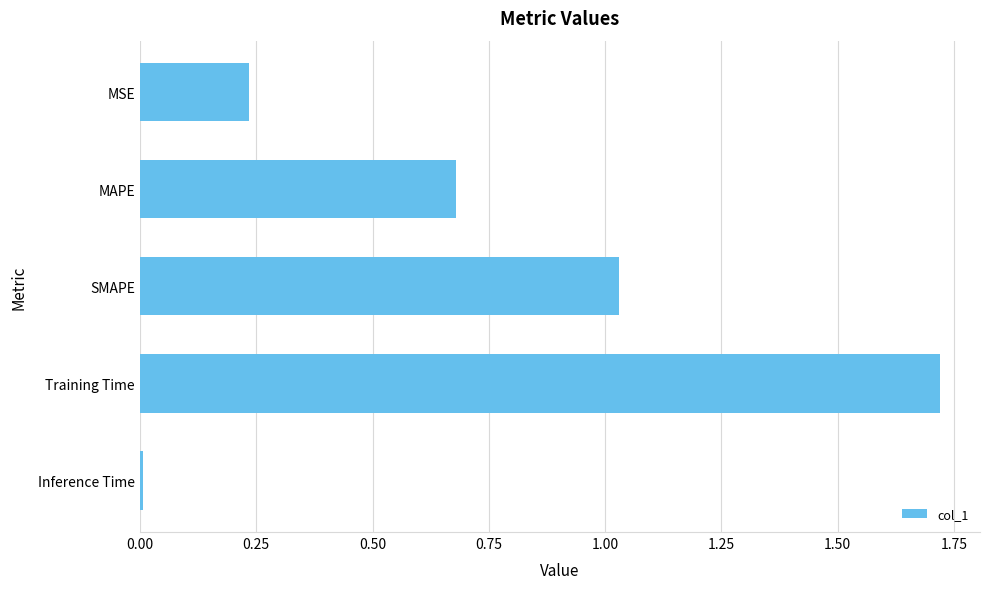

Is it true that the value at Inference Time is 0.0?

True